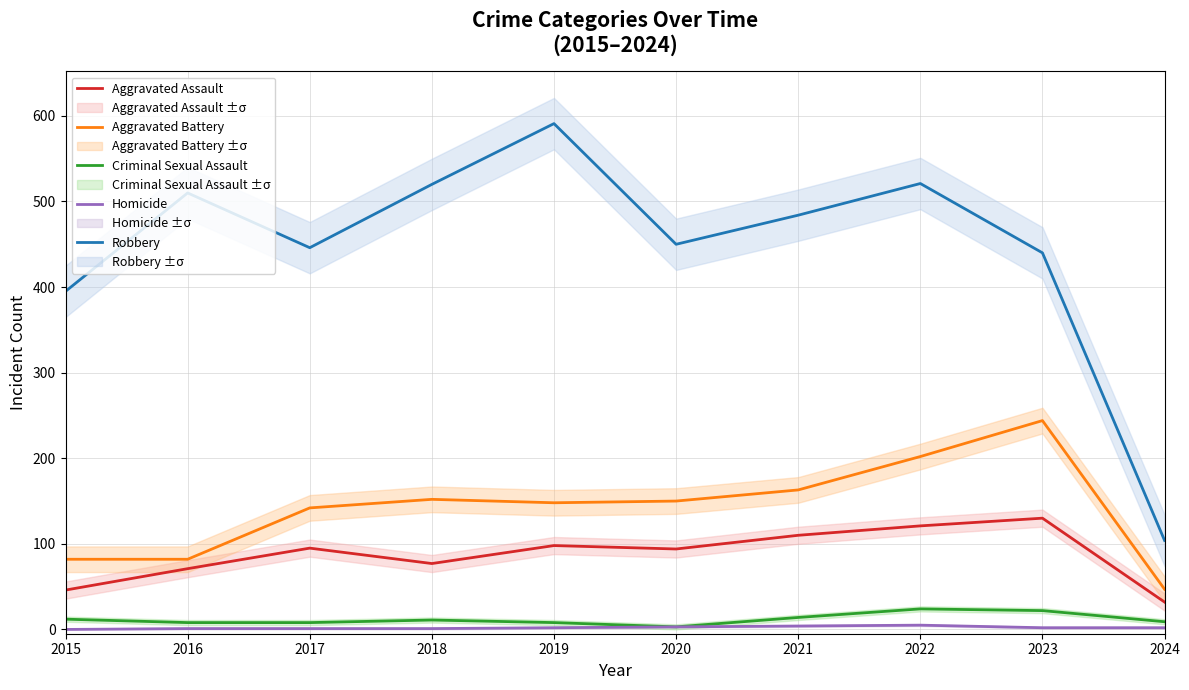

Reading right to left, what are all the values shown in this chart?

Aggravated Assault: 2024=32	2023=130	2022=121	2021=110	2020=94	2019=98	2018=77	2017=95	2016=71	2015=46
Aggravated Battery: 2024=47	2023=244	2022=202	2021=163	2020=150	2019=148	2018=152	2017=142	2016=82	2015=82
Criminal Sexual Assault: 2024=9	2023=22	2022=24	2021=14	2020=3	2019=8	2018=11	2017=8	2016=8	2015=12
Homicide: 2024=2	2023=2	2022=5	2021=4	2020=3	2019=2	2018=1	2017=1	2016=1	2015=0
Robbery: 2024=104	2023=440	2022=521	2021=484	2020=450	2019=591	2018=520	2017=446	2016=510	2015=395